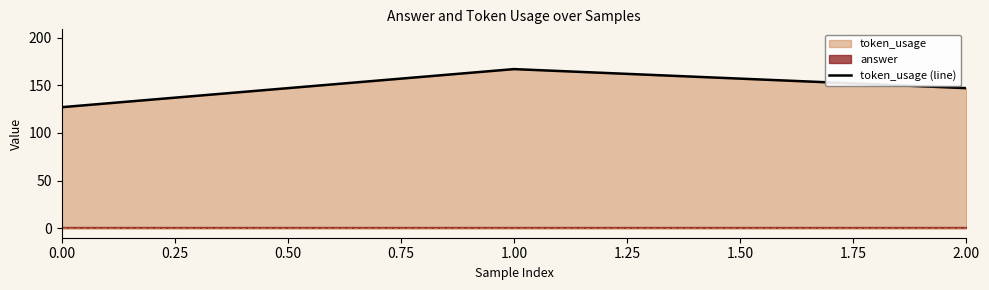

What is the maximum value for token_usage (line)?

167